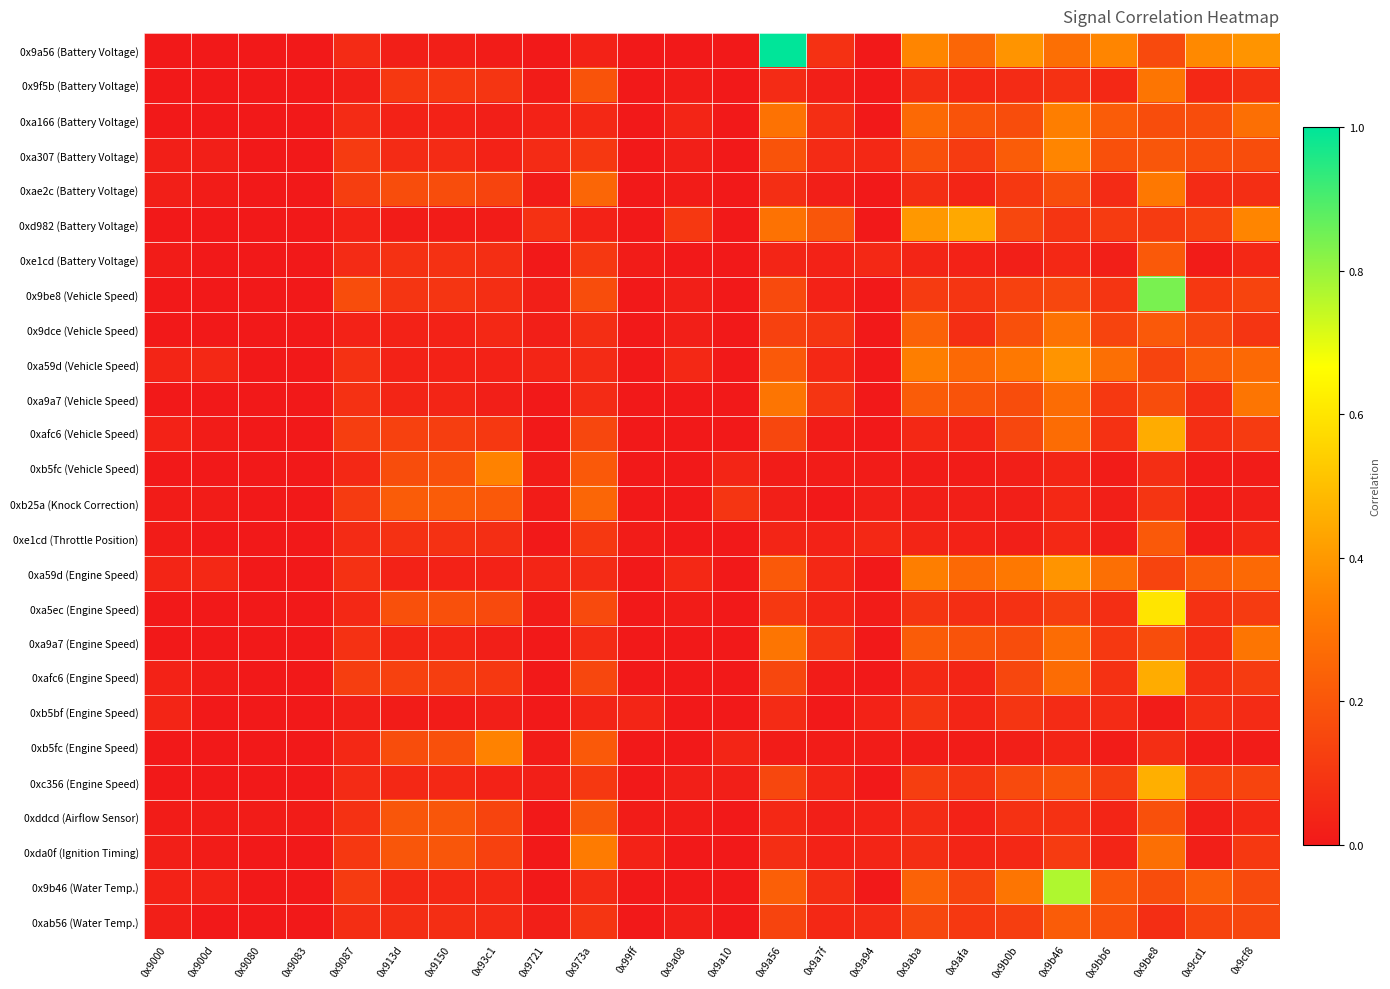

Which series has the largest total across all categories?

0x9a56 (Battery Voltage)